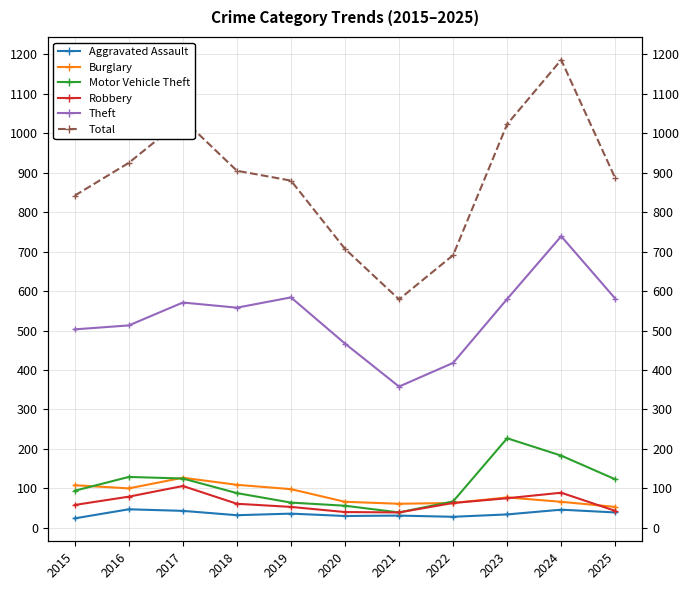

What is the difference between the Total values at 2023 and 2019?

143